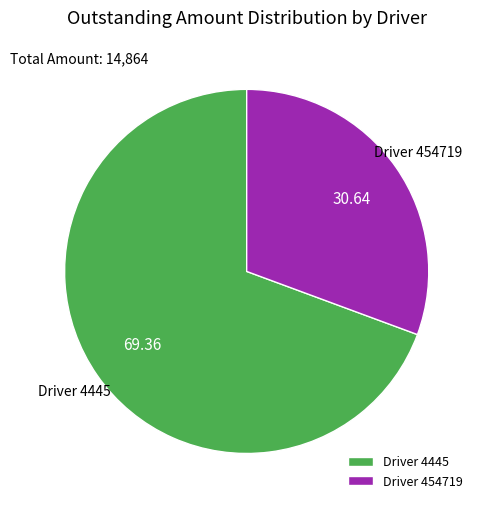

Which slice represents more than half of the pie?

Driver 4445